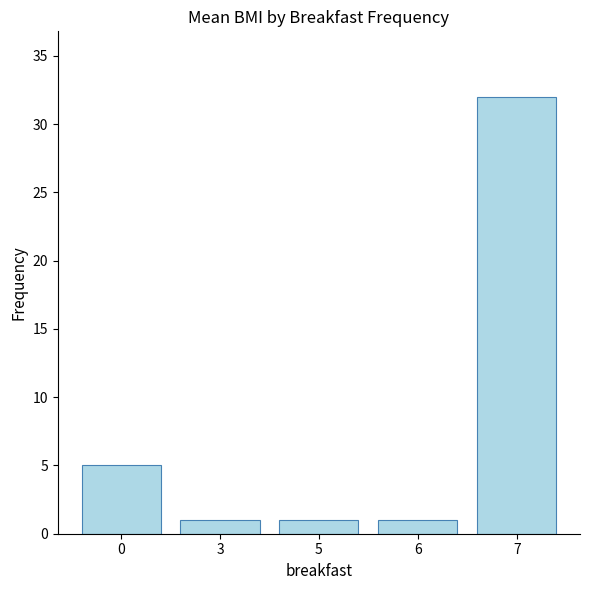

Approximately how many times larger is the value at 6 compared to 3?

1.0